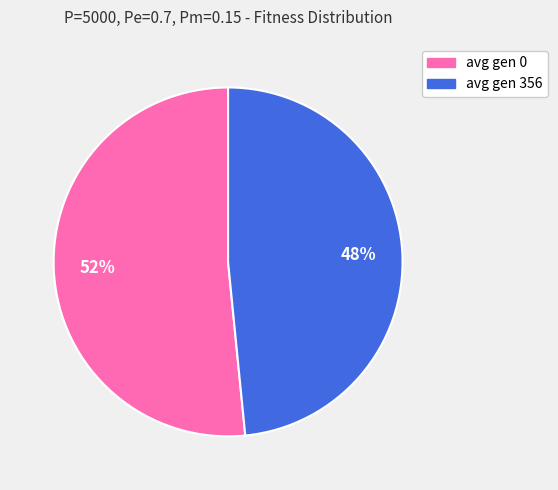

Which slice is the largest?

avg gen 0